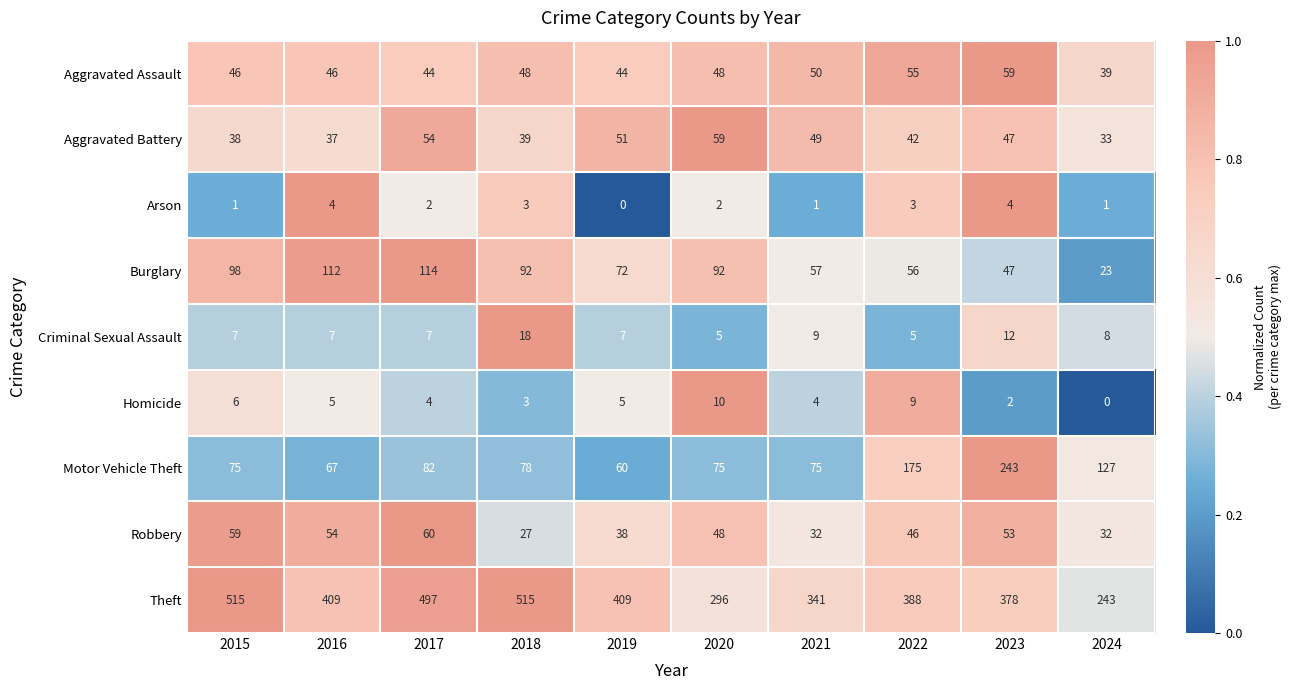

Which series has the largest total across all categories?

Theft